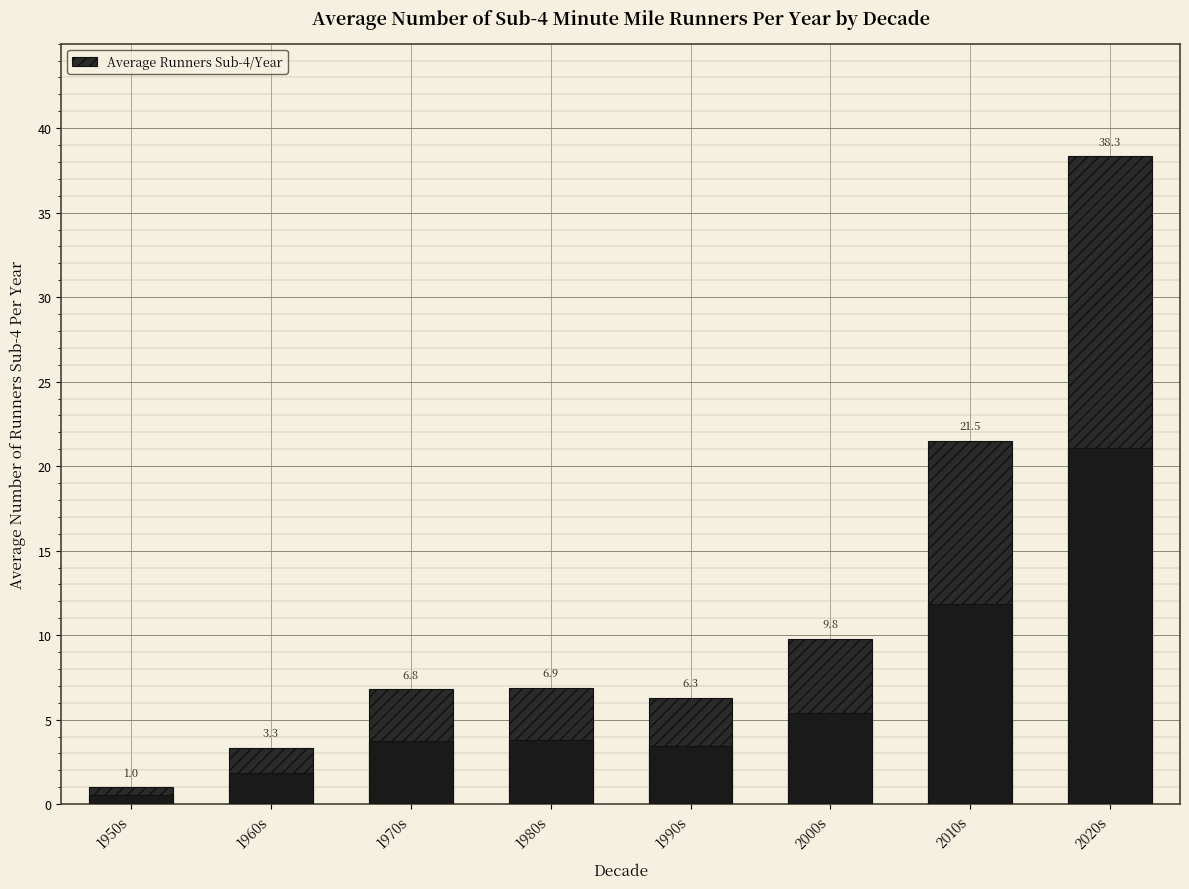

What is the label of the 5th bar from the right?

1980s